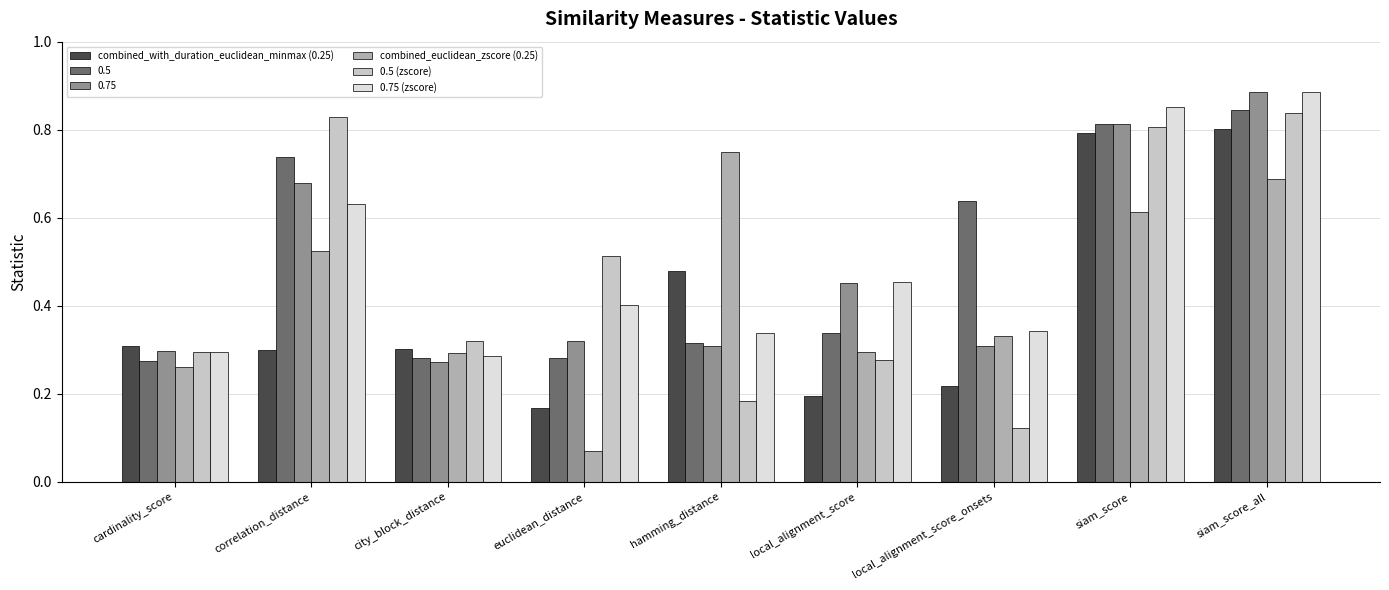

What is the sum of the combined_euclidean_zscore (0.25) values at hamming_distance and siam_score?

1.4